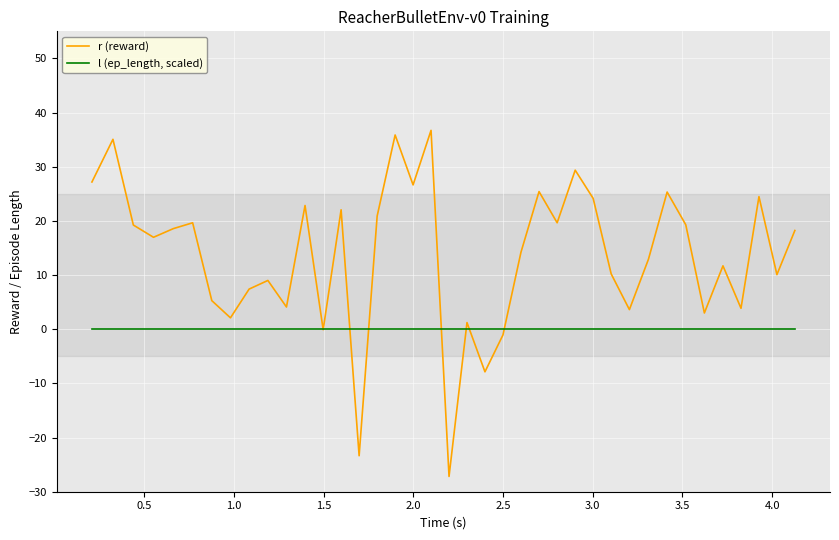

List the series in order of their overall mean, lowest first.

l (ep_length, scaled), r (reward)